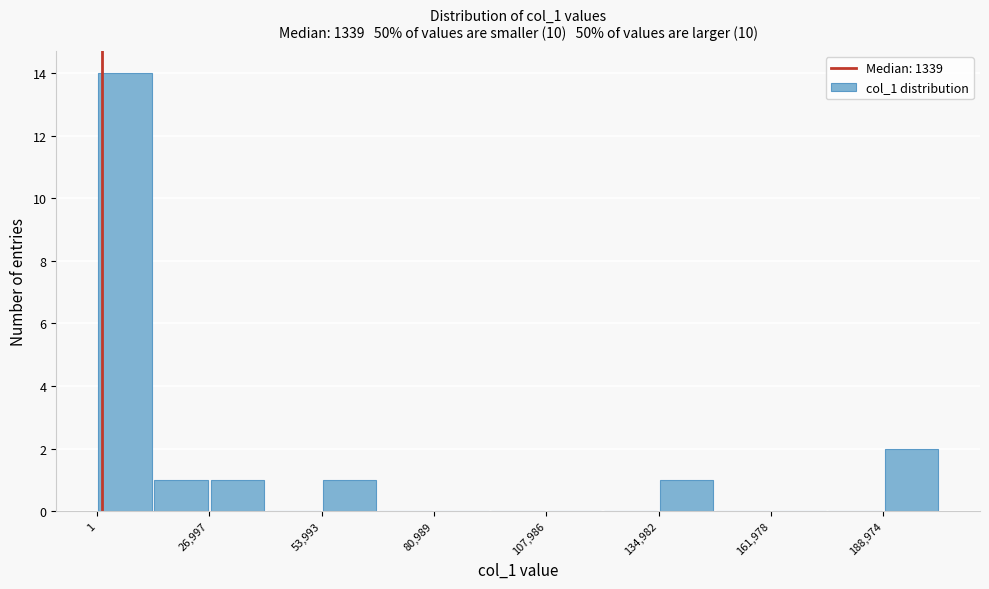

Read against the x-axis, roughly where is the centre of the tallest bar?

5000